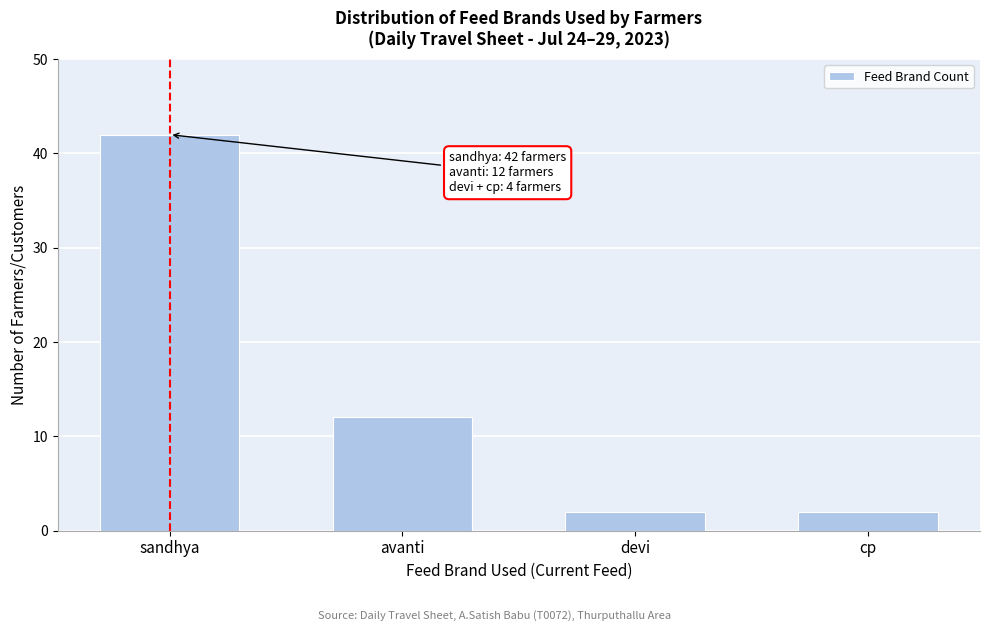

Reading right to left, list all the values displayed in this chart.

cp=2	devi=2	avanti=12	sandhya=42